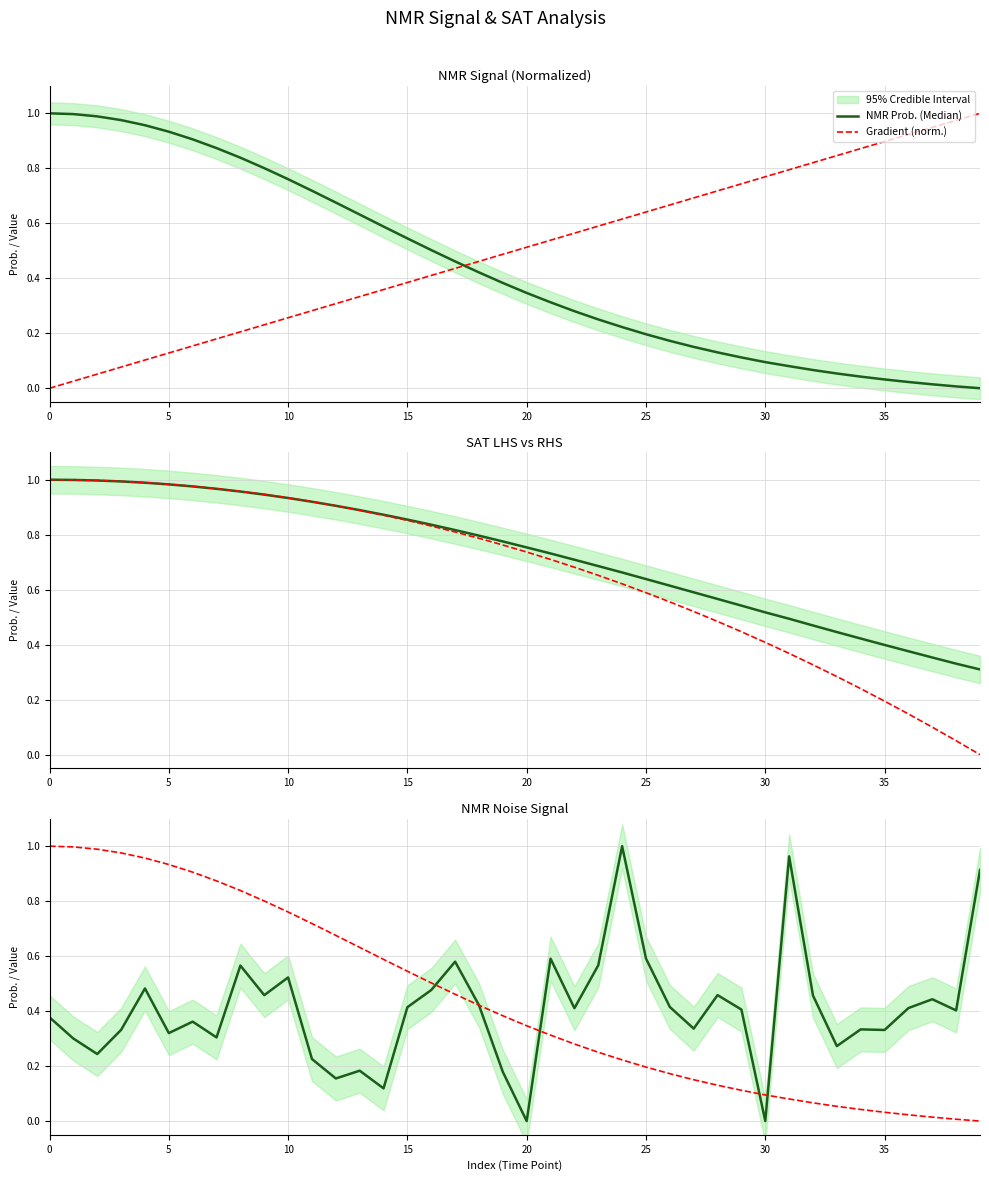

True or false: NMR Prob. (Median) and SAT RHS intersect in this chart.

False